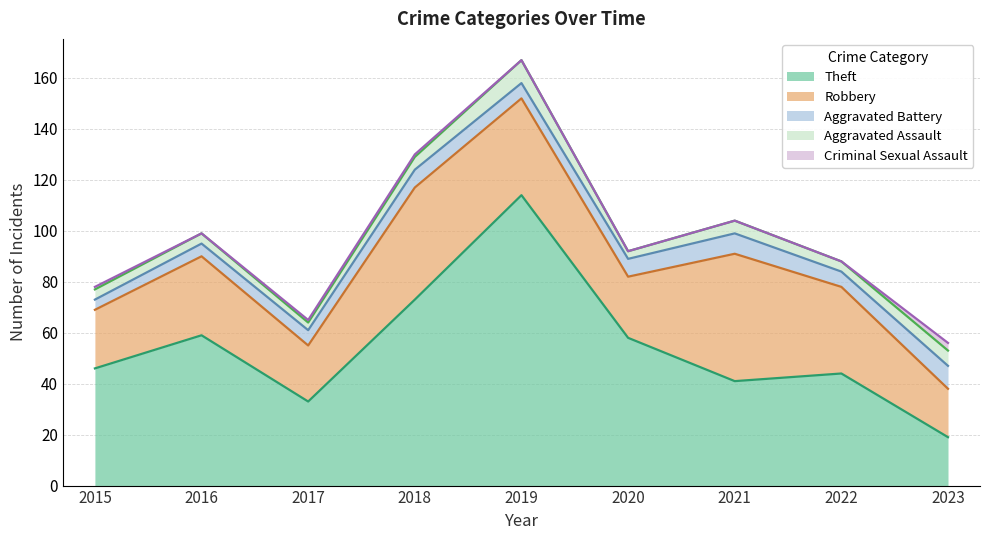

True or false: Aggravated Battery and Robbery intersect in this chart.

False